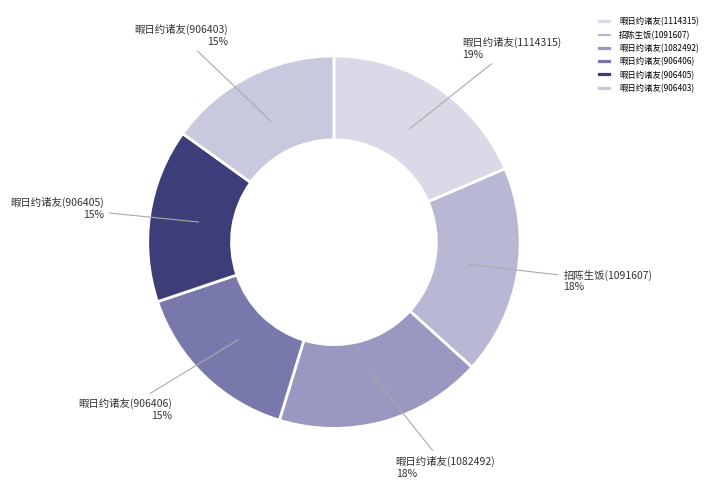

How many segments does this pie chart have?

6